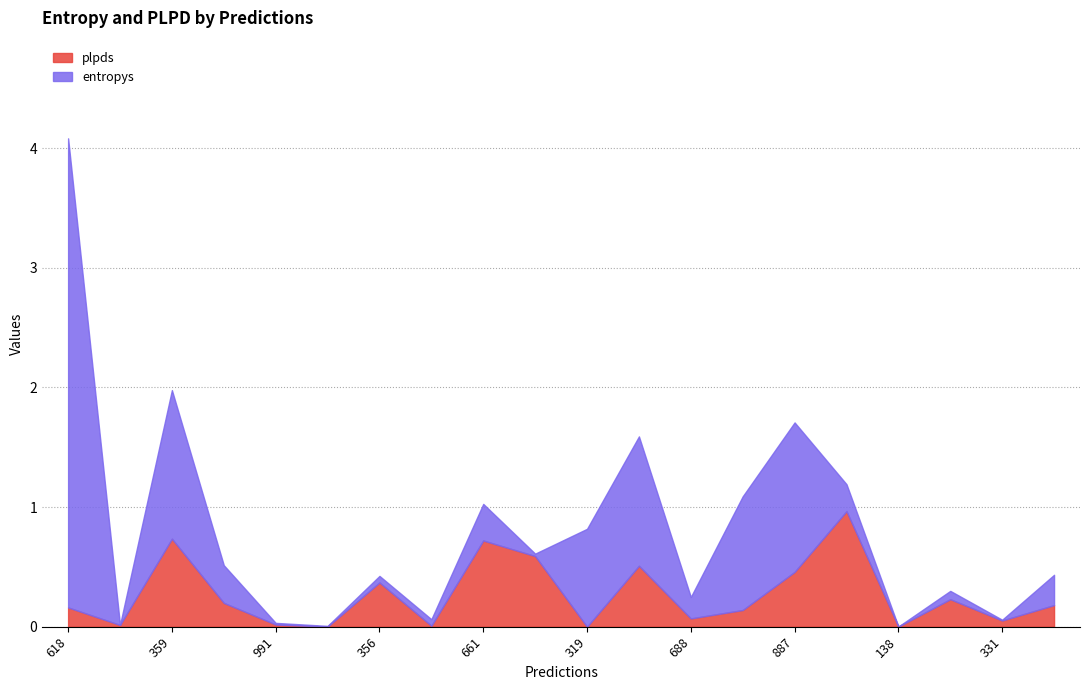

The plpds series shows 0.0 at 991. True or false?

True